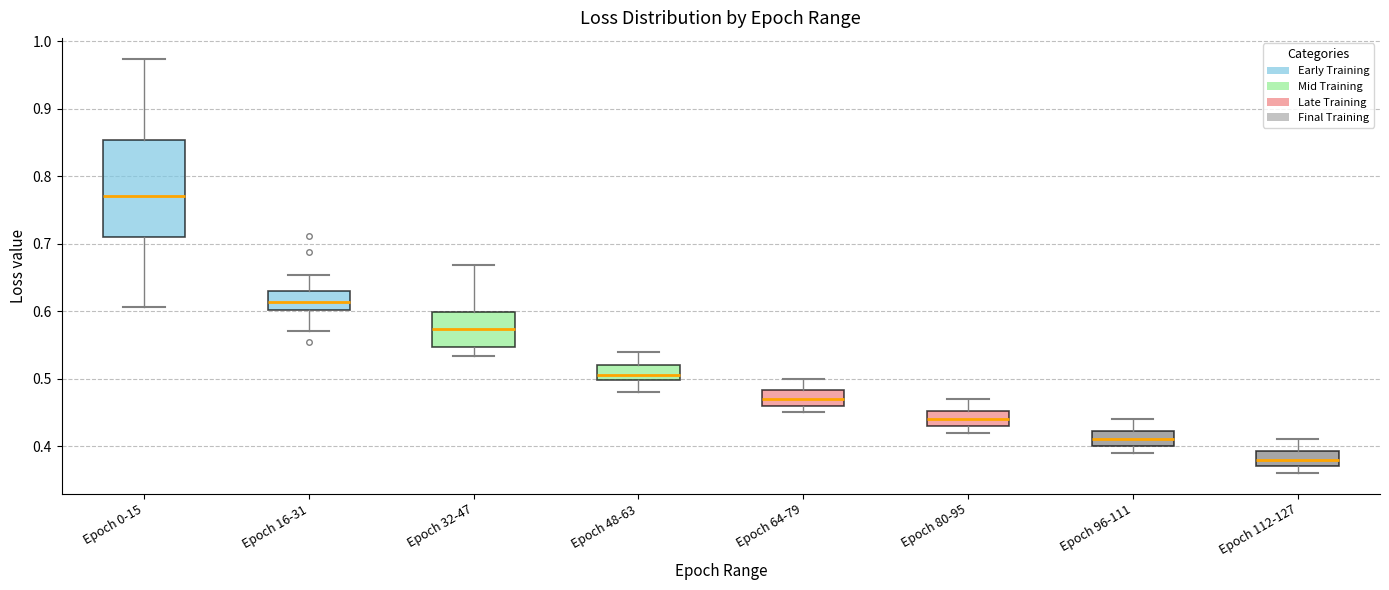

Which box is the tallest, from its lower edge to its upper edge?

Epoch 0-15